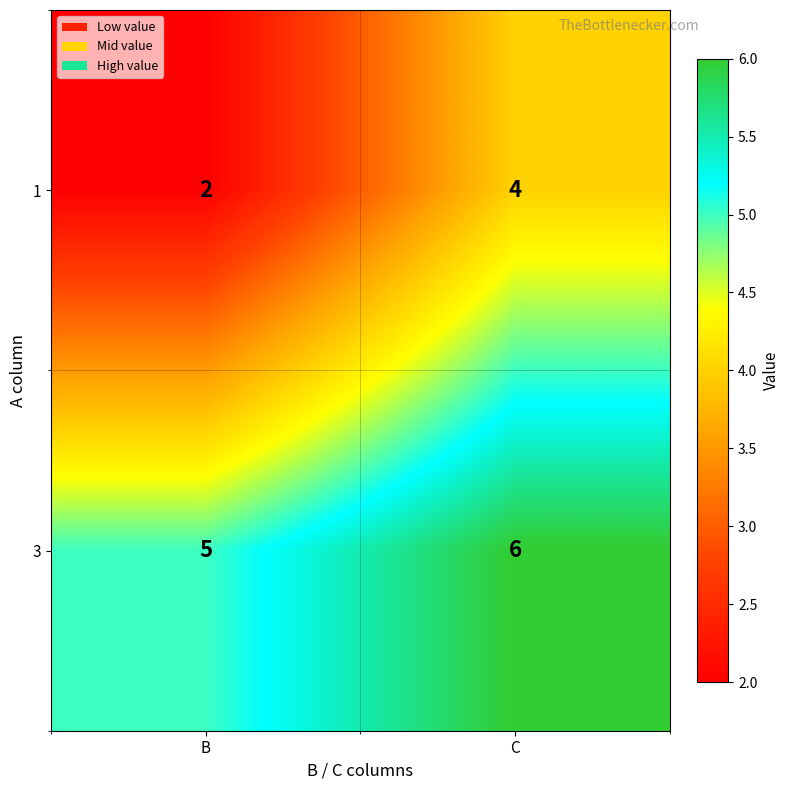

What is the average value of the 3 series?

6